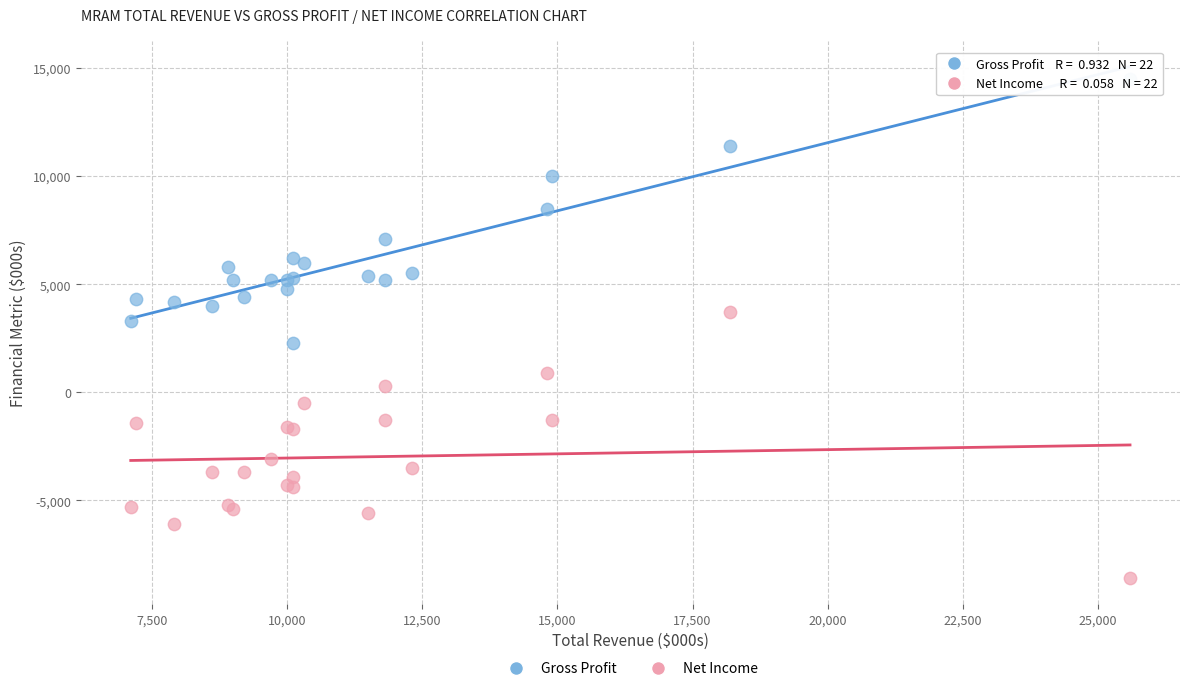

Across all series, what Y value is closest to 2950?

3300